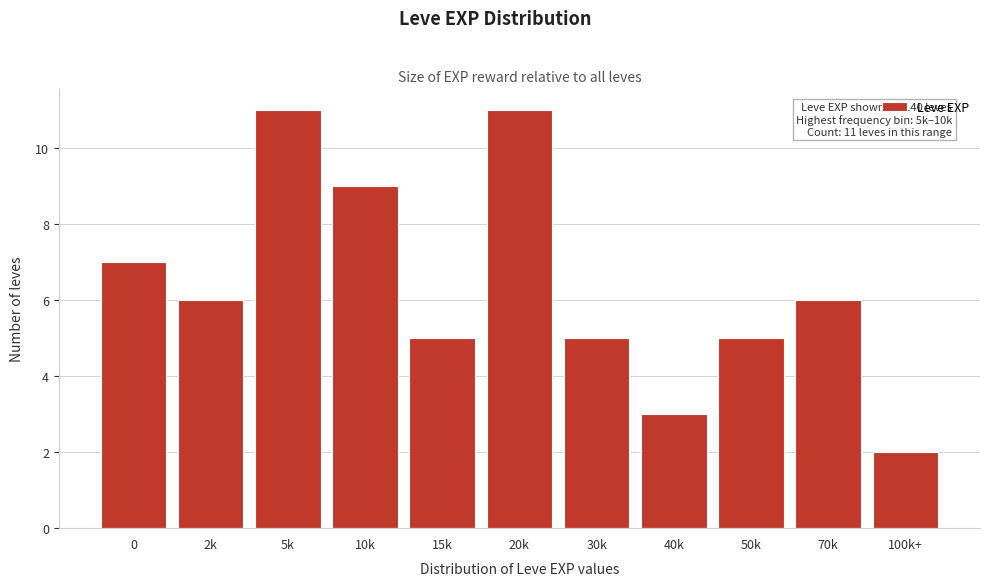

Reading left to right, what are all the values shown in this chart?

7	6	11	9	5	11	5	3	5	6	2